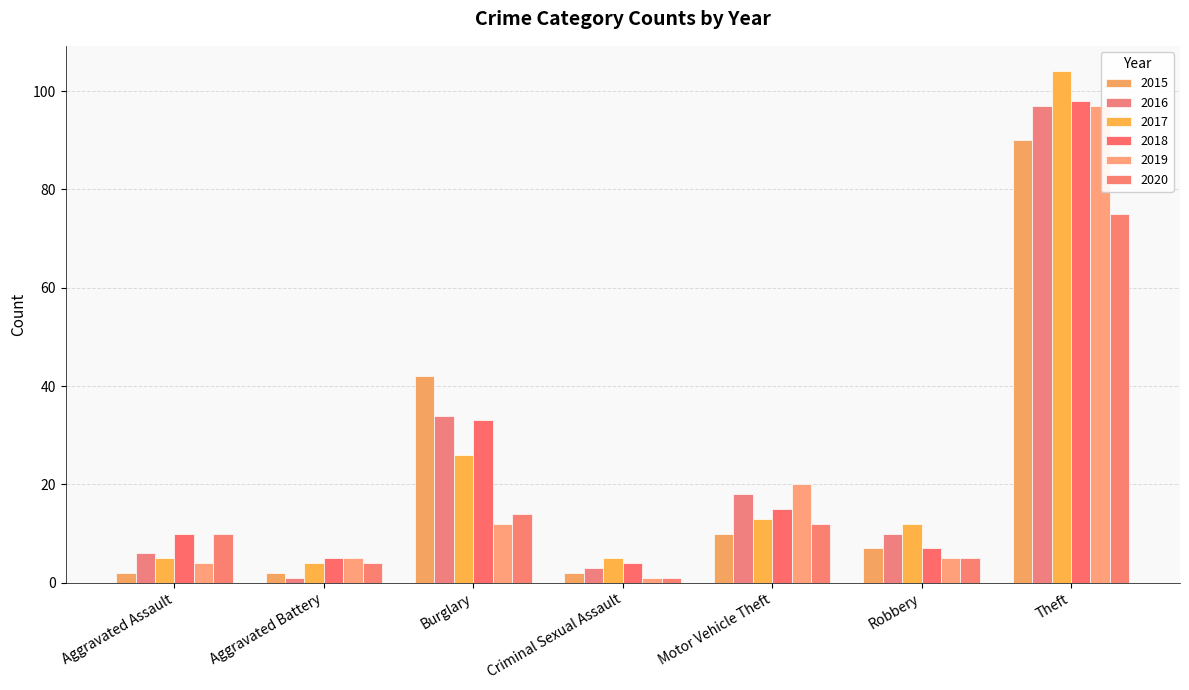

What is the spread (max minus min) of values at Aggravated Assault?

8